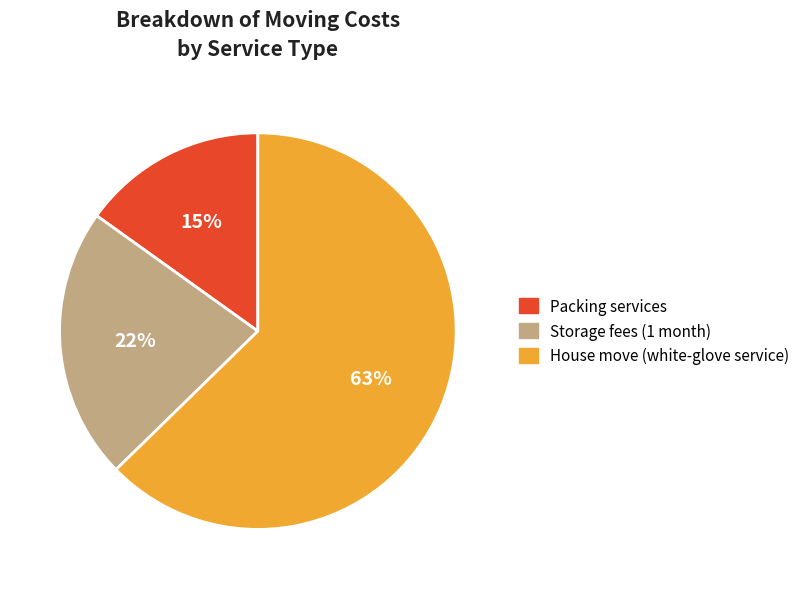

To the nearest percent, what percentage of the pie is Packing services?

15%